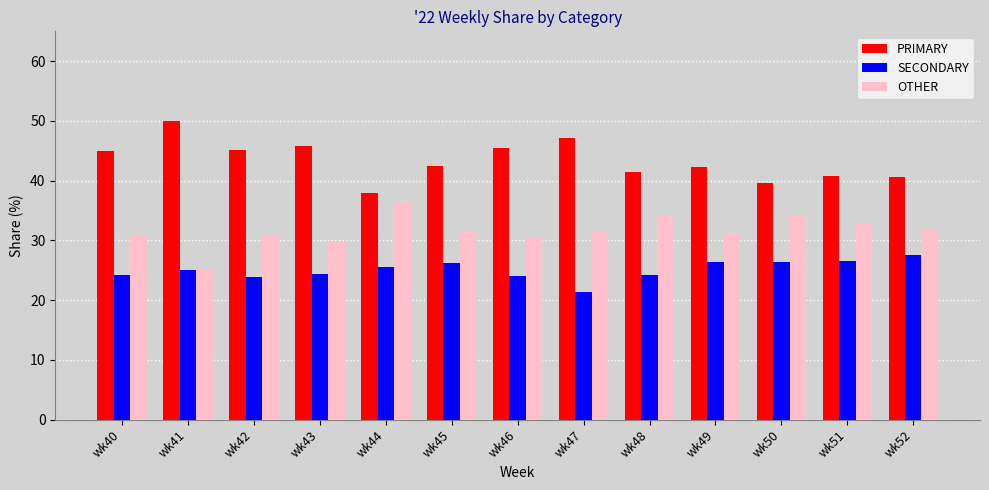

List the series in order of their overall mean, lowest first.

SECONDARY, OTHER, PRIMARY